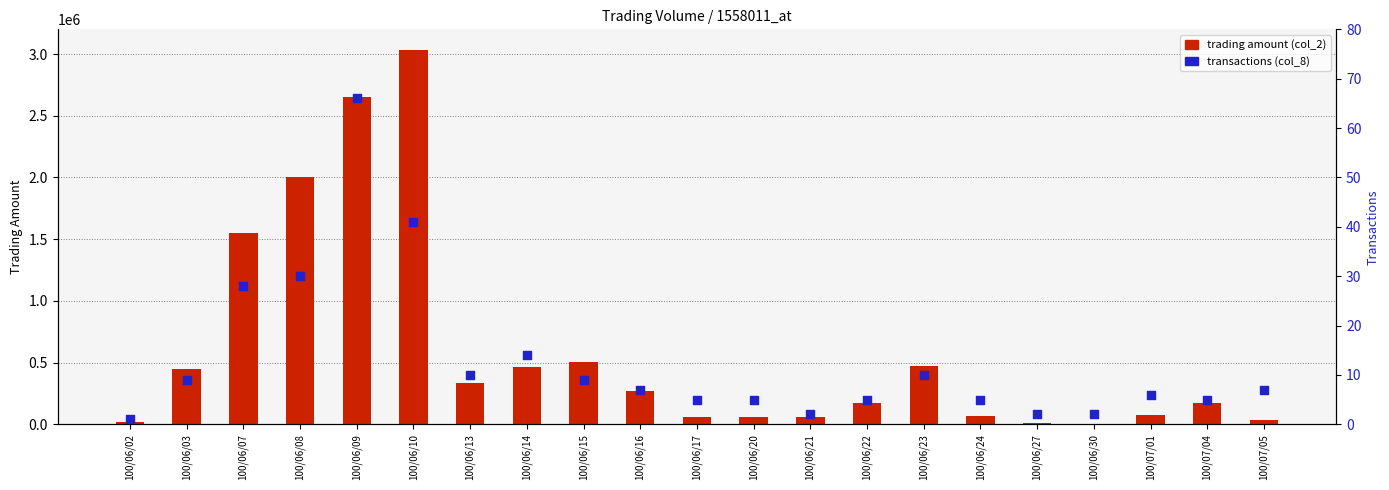

What are all the series names shown in the legend?

trading amount (col_2), transactions (col_8)